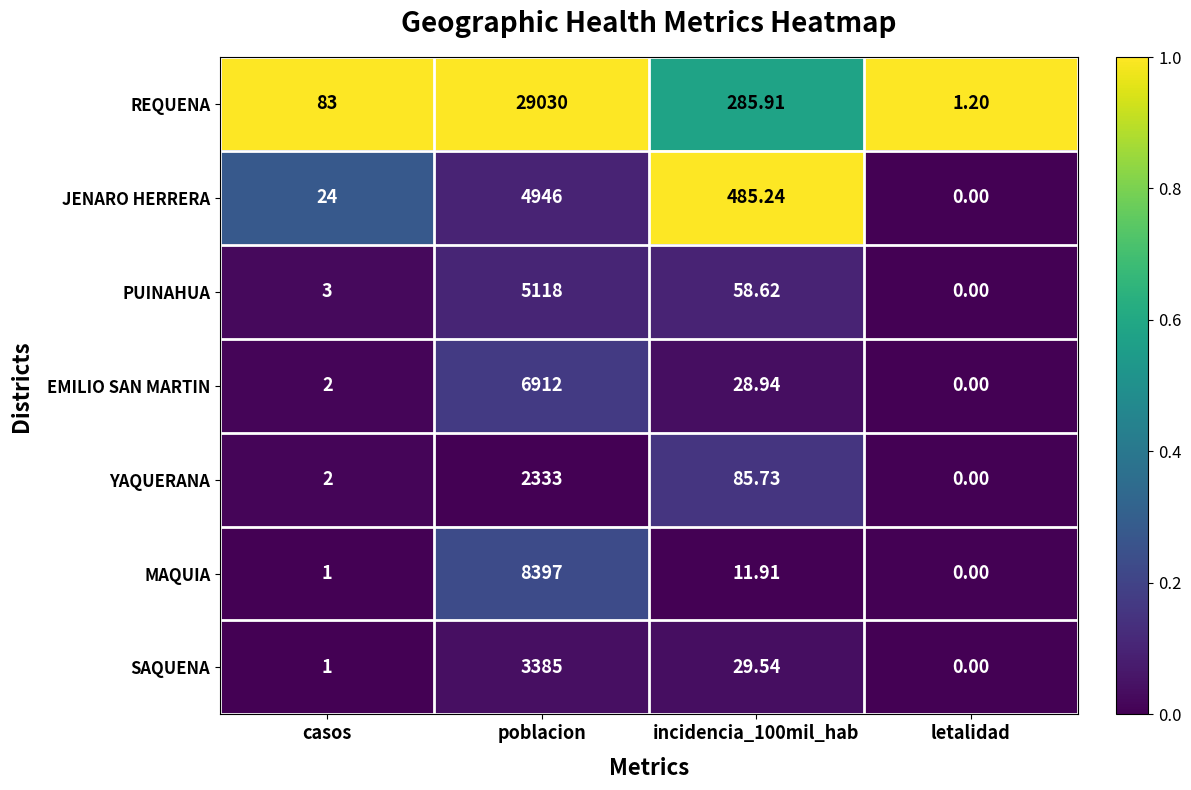

How many distinct data groups are displayed?

7